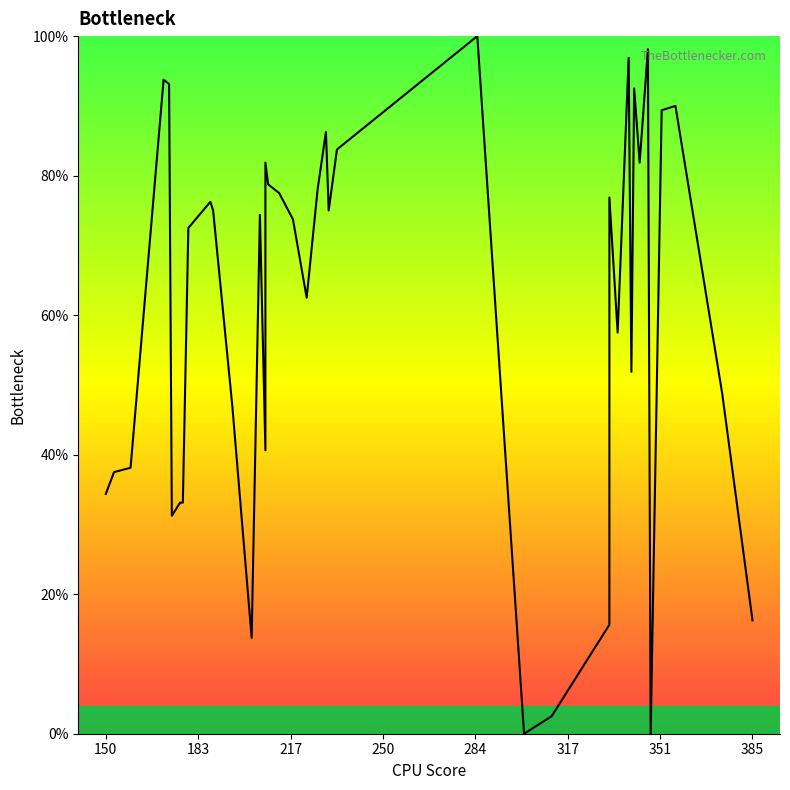

What is the average value?

60.2